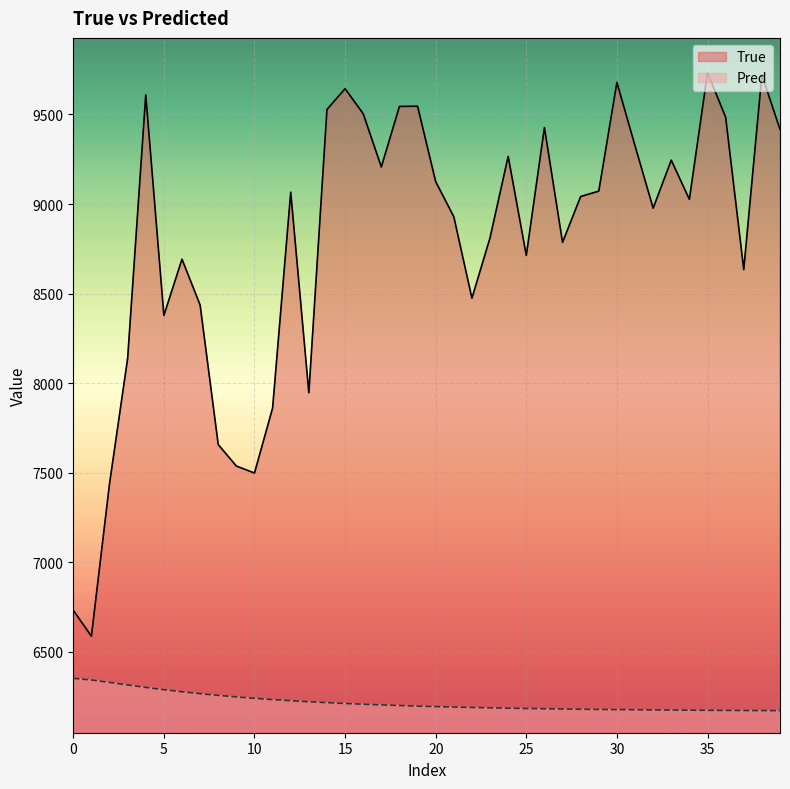

Which series has the largest total across all categories?

True